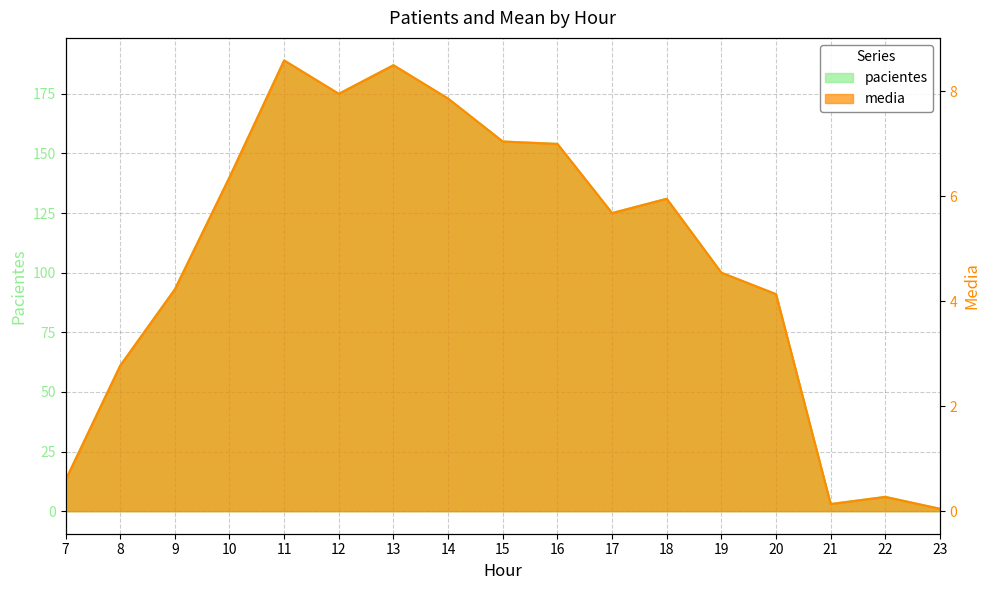

How many values in the media series are below 5?

8